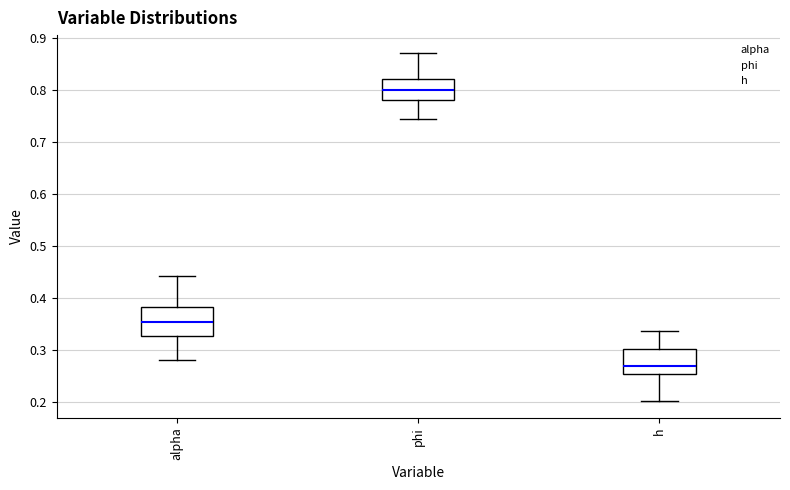

Reading left to right, transcribe this box plot: for each box, give where its median line is, the range the box spans, and where its two whiskers end, as read against the y-axis. The values are not printed on the chart, so give them approximately, as read against the axis.

alpha: median 0.35, box 0.33 to 0.38, whiskers 0.28 to 0.44
phi: median 0.80, box 0.78 to 0.82, whiskers 0.74 to 0.87
h: median 0.27, box 0.25 to 0.30, whiskers 0.20 to 0.34